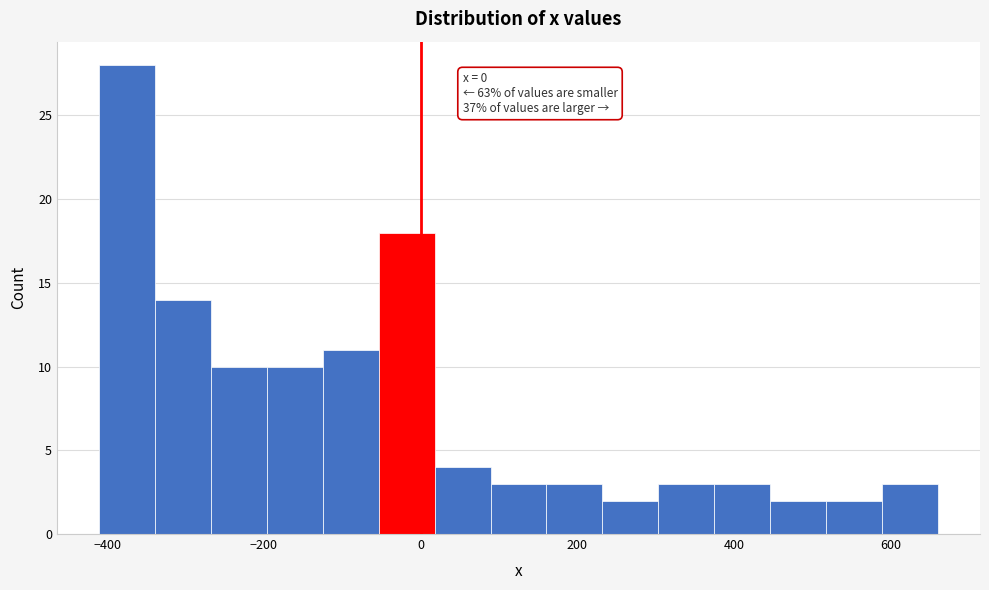

Read against the x-axis, roughly where is the centre of the tallest bar?

-380